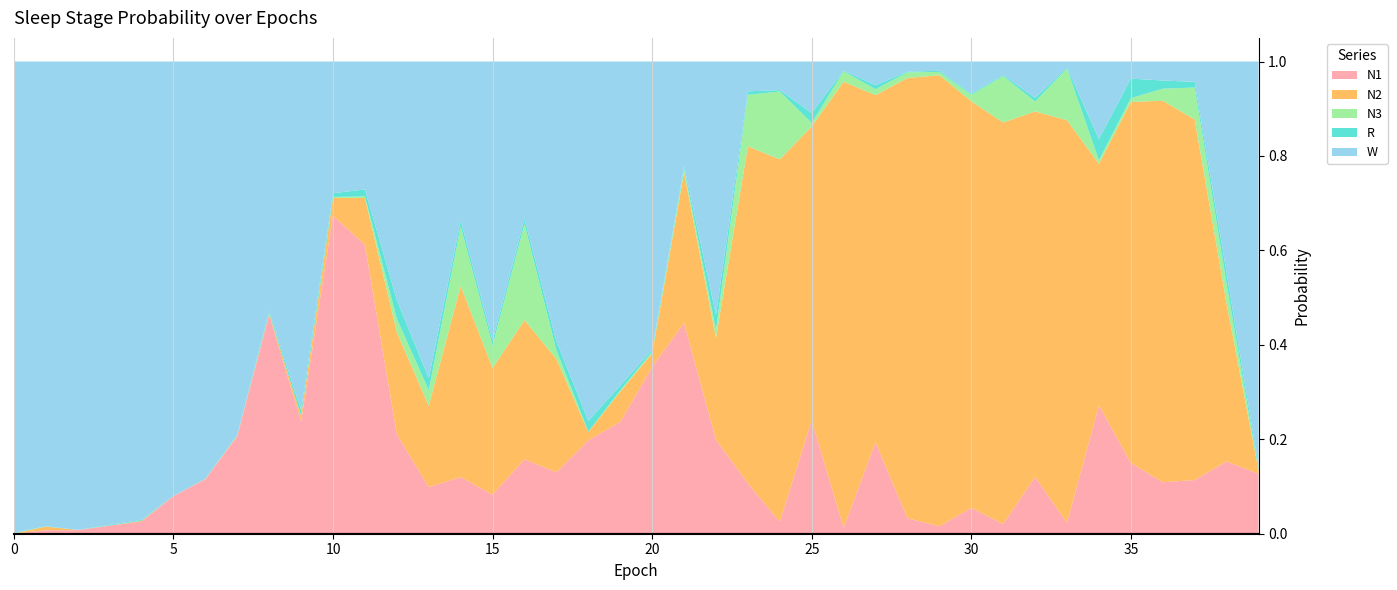

Reading right to left, extract all data points from this chart.

N1: 0.1	0.2	0.1	0.1	0.1	0.3	0.0	0.1	0.0	0.1	0.0	0.0	0.2	0.0	0.2	0.0	0.1	0.2	0.4	0.4	0.2	0.2	0.1	0.2	0.1	0.1	0.1	0.2	0.6	0.7	0.2	0.5	0.2	0.1	0.1	0.0	0.0	0.0	0.0	0.0
N2: 0.0	0.3	0.8	0.8	0.8	0.5	0.9	0.8	0.9	0.9	1.0	0.9	0.7	0.9	0.6	0.8	0.7	0.2	0.3	0.0	0.1	0.0	0.2	0.3	0.3	0.4	0.2	0.2	0.1	0.0	0.0	0.0	0.0	0.0	0.0	0.0	0.0	0.0	0.0	0.0
N3: 0.0	0.0	0.1	0.0	0.0	0.0	0.1	0.0	0.1	0.0	0.0	0.0	0.0	0.0	0.0	0.1	0.1	0.0	0.0	0.0	0.0	0.0	0.0	0.2	0.0	0.1	0.0	0.0	0.0	0.0	0.0	0.0	0.0	0.0	0.0	0.0	0.0	0.0	0.0	0.0
R: 0.0	0.0	0.0	0.0	0.0	0.0	0.0	0.0	0.0	0.0	0.0	0.0	0.0	0.0	0.0	0.0	0.0	0.0	0.0	0.0	0.0	0.0	0.0	0.0	0.0	0.0	0.0	0.0	0.0	0.0	0.0	0.0	0.0	0.0	0.0	0.0	0.0	0.0	0.0	0.0
W: 0.9	0.4	0.0	0.0	0.0	0.2	0.0	0.1	0.0	0.1	0.0	0.0	0.1	0.0	0.1	0.1	0.1	0.5	0.2	0.6	0.7	0.8	0.6	0.3	0.6	0.3	0.7	0.5	0.3	0.3	0.7	0.5	0.8	0.9	0.9	1.0	1.0	1.0	1.0	1.0